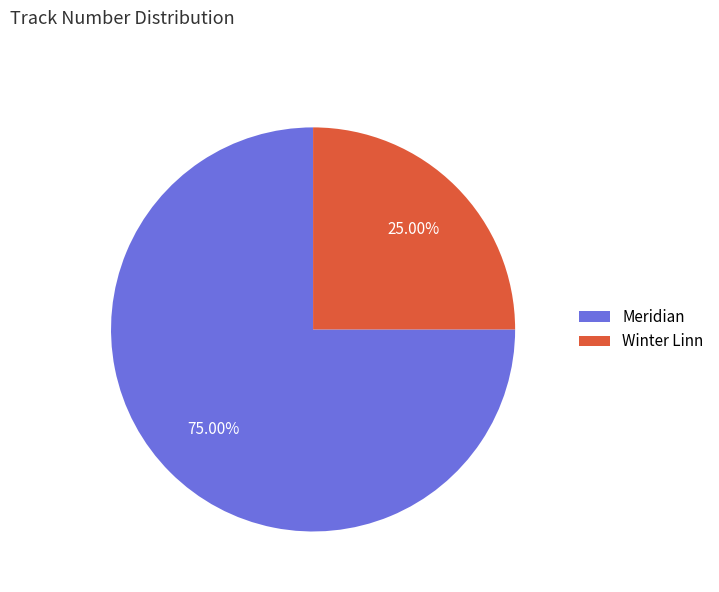

How many slices are in this pie chart?

2